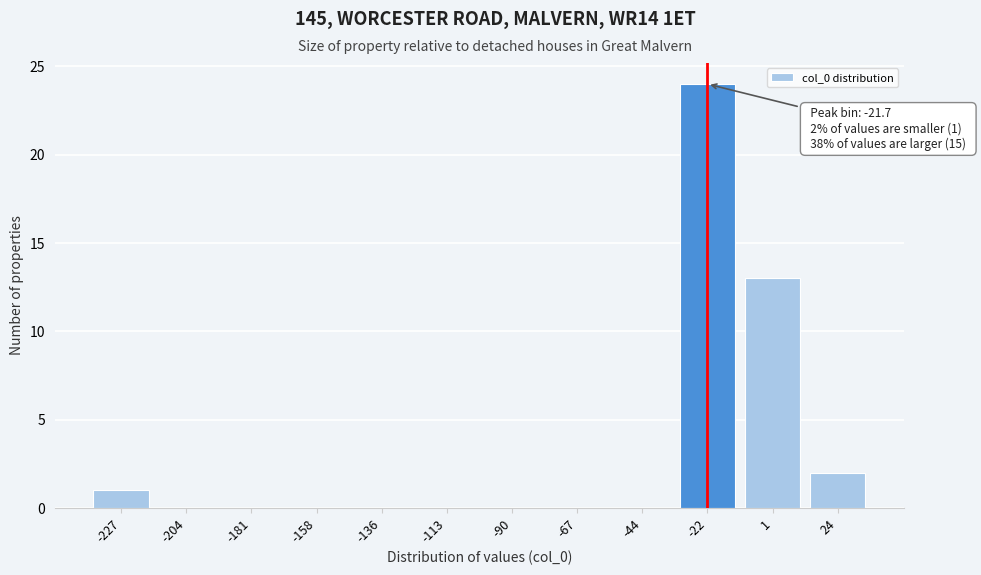

Reading left to right, what are all the values shown in this chart?

-227=1	-204=0	-181=0	-158=0	-136=0	-113=0	-90=0	-67=0	-44=0	-22=24	1=13	24=2